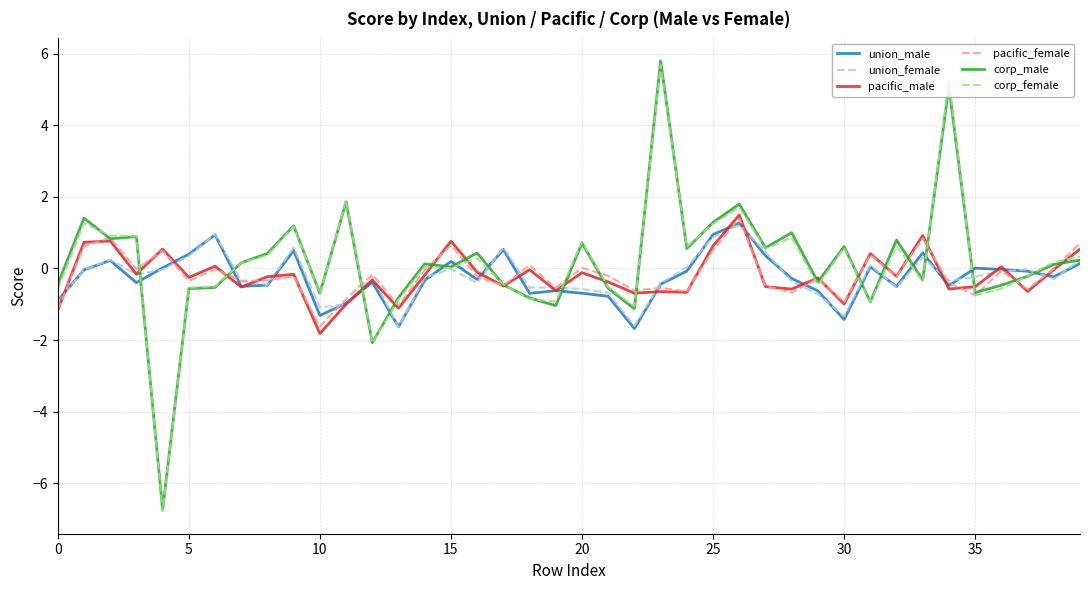

What is the minimum value for union_male?

-1.7